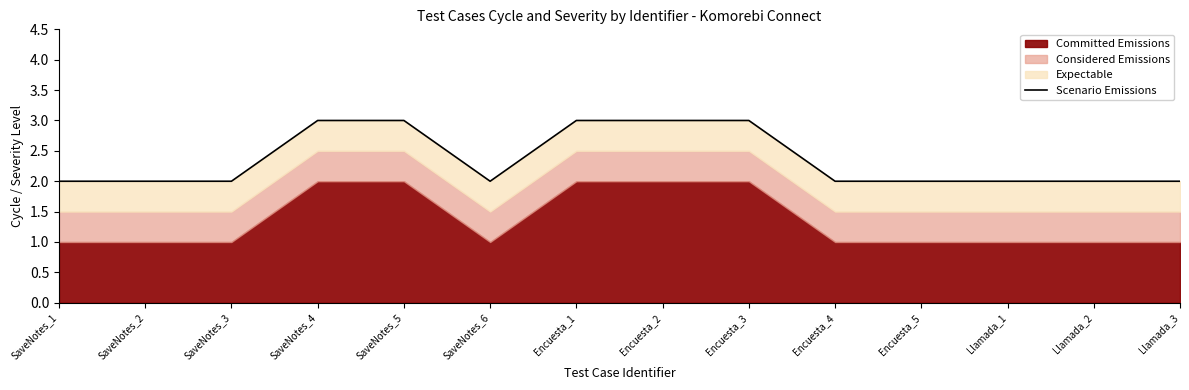

Approximately how many times larger is the value at Llamada_2 compared to SaveNotes_3?

1.0